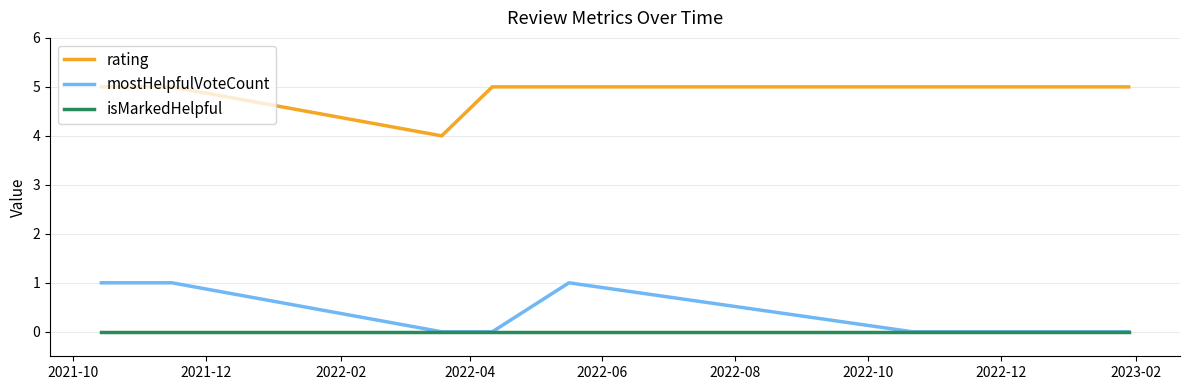

True or false: isMarkedHelpful and rating cross at least once.

False